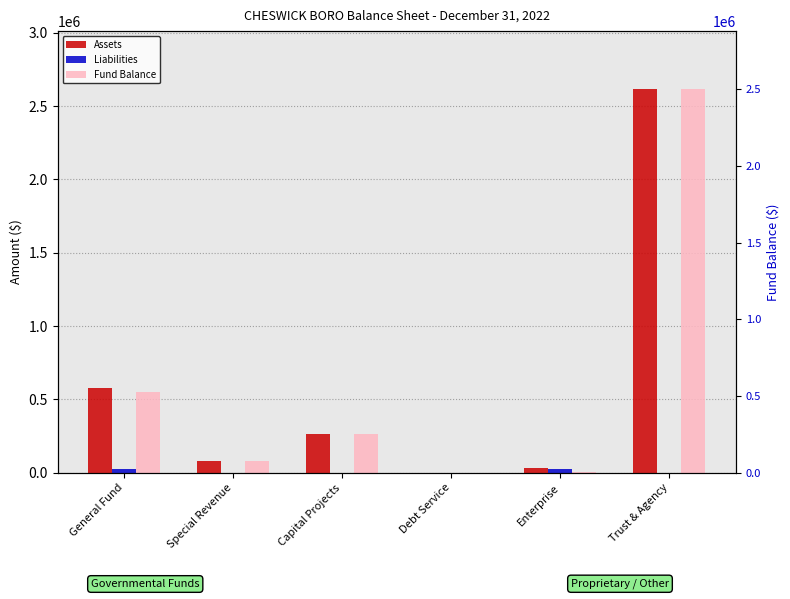

What is the greatest value displayed?

2617892